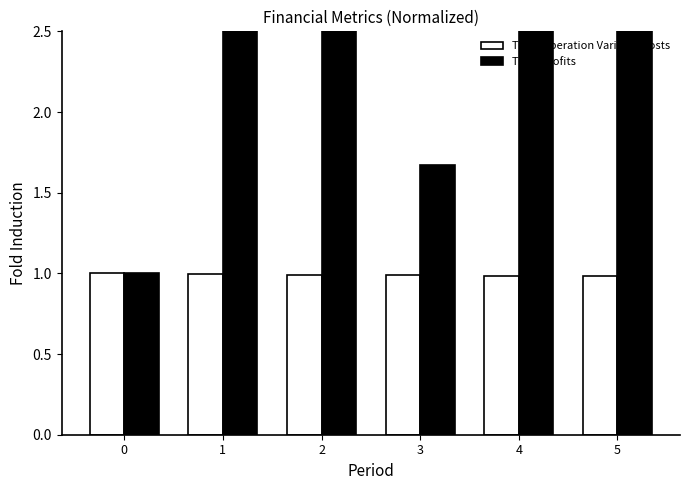

True or false: Total Operation Variable Costs has a value of 0.2 at 1.

False